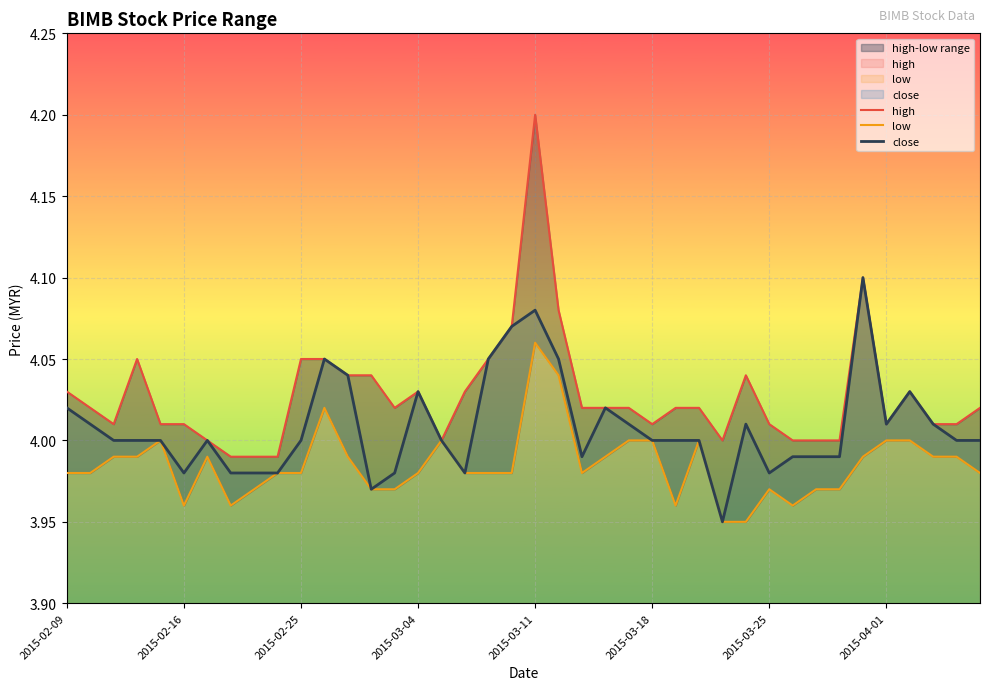

Which series has the largest total across all categories?

high